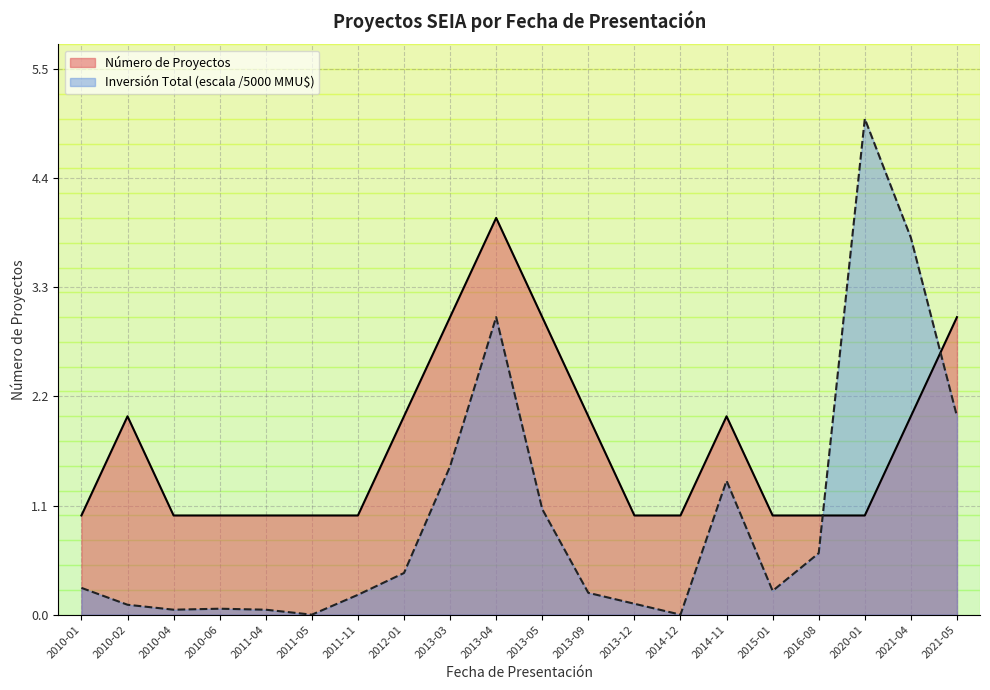

Is it true that Inversión Total (MMU$) equals 0.0 at 2010-02?

False